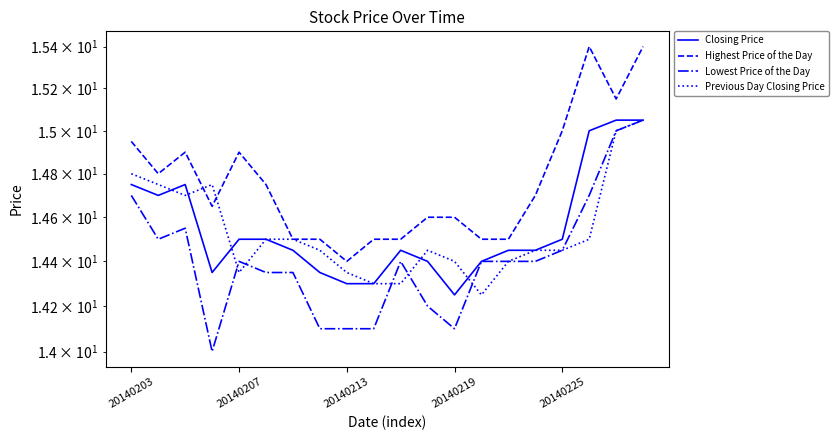

How many lines are shown in the chart?

4